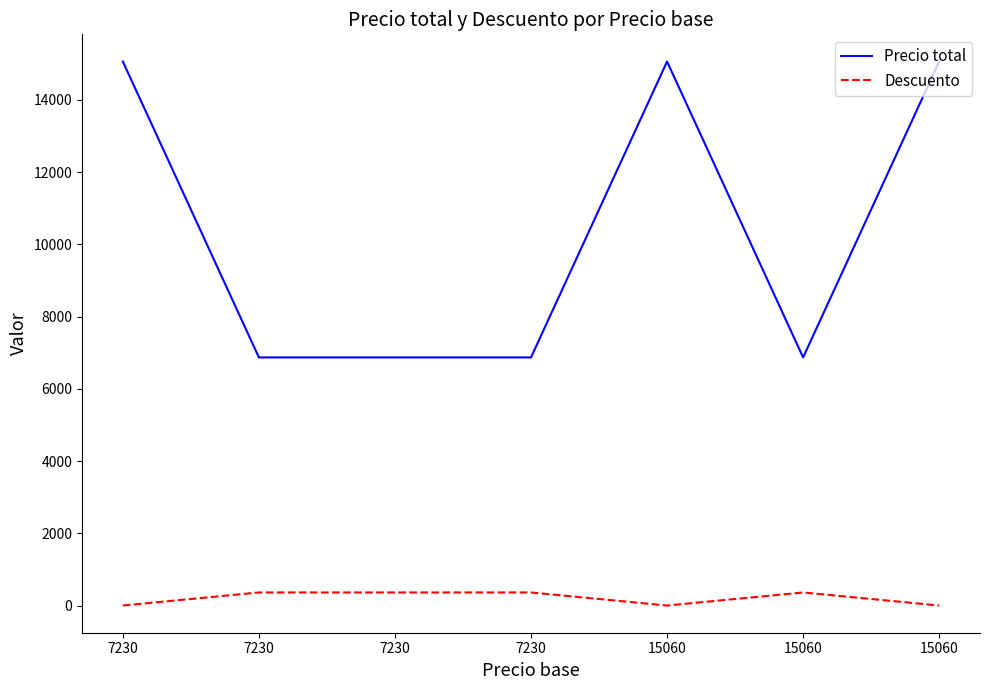

The Precio total series shows 6868.5 at 7230. True or false?

True